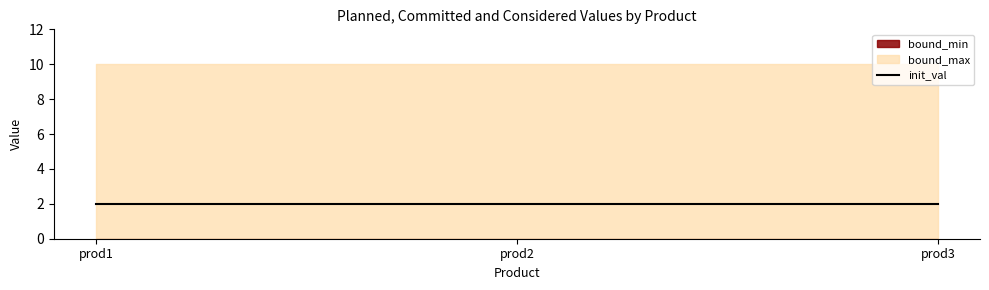

Which series has the largest total across all categories?

bound_max